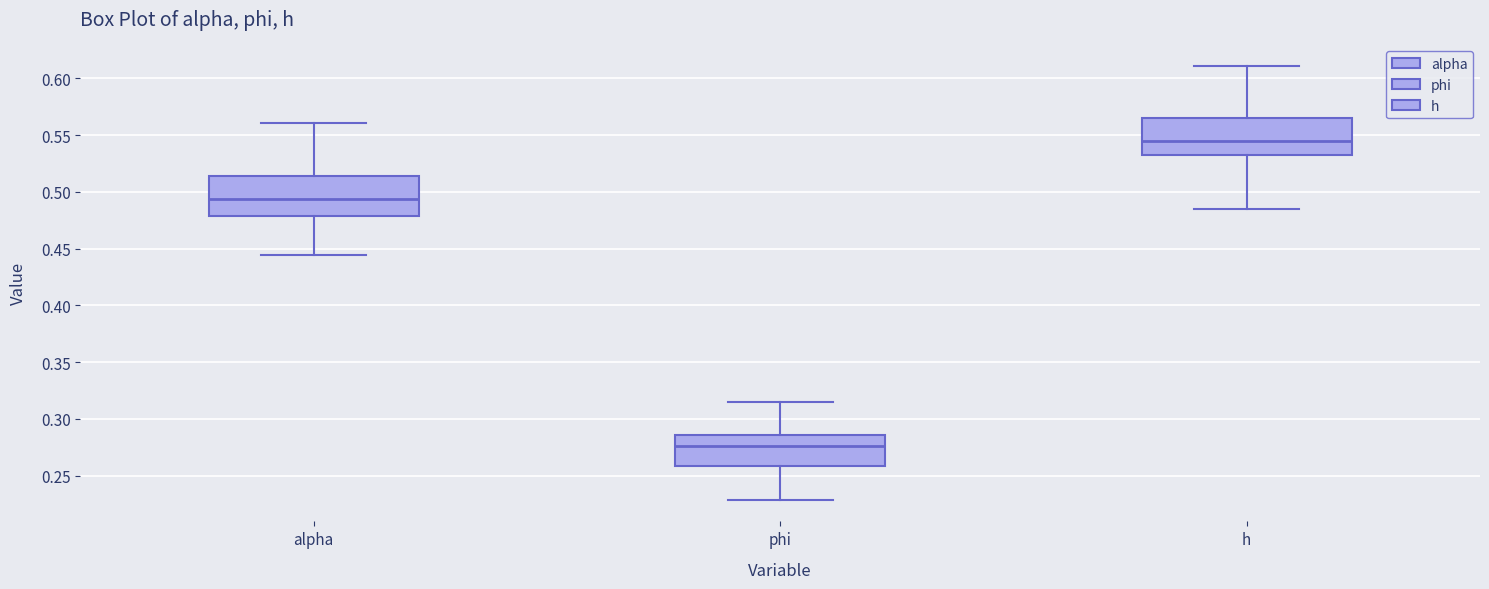

Where is the lower edge of the box for alpha on the y-axis? The values are not printed on the chart, so give them approximately, as read against the axis.

0.480